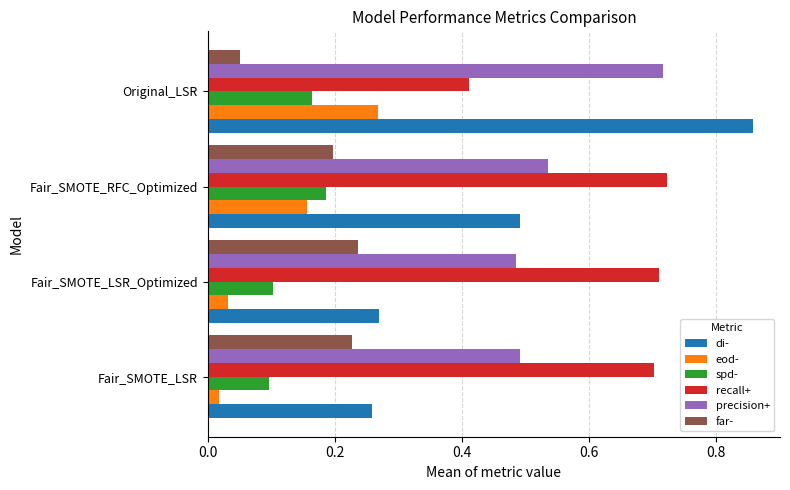

List the labels in order of far- value, largest first.

Fair_SMOTE_LSR_Optimized, Fair_SMOTE_LSR, Fair_SMOTE_RFC_Optimized, Original_LSR